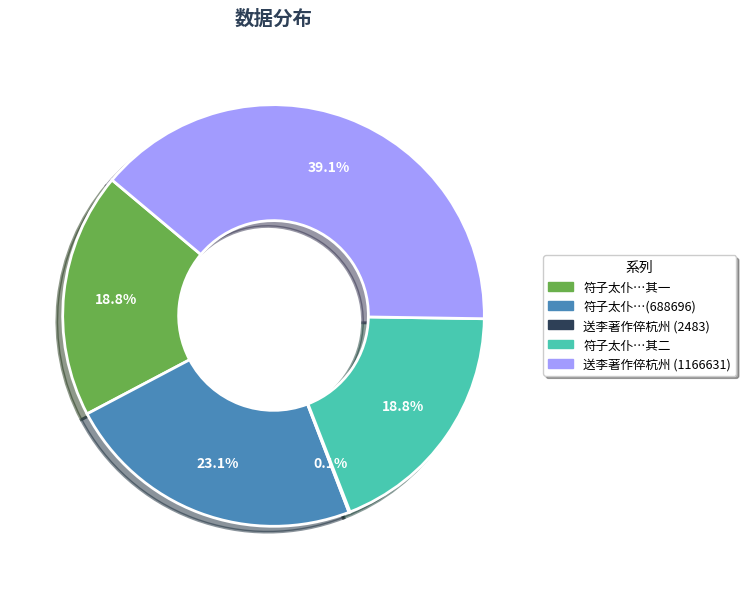

Is there any slice that represents more than half of the pie?

No